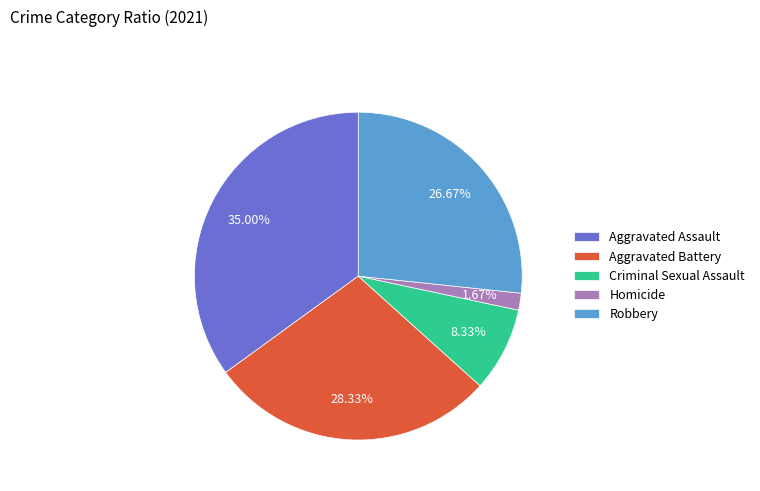

What is the ratio of the value at Criminal Sexual Assault to the value at Homicide?

5.0